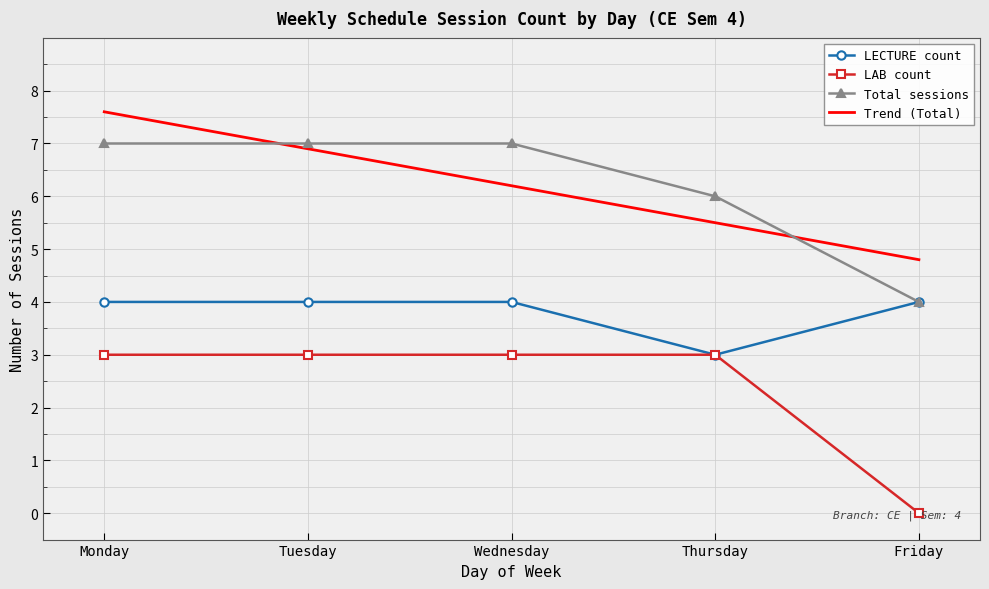

Rank the series by their maximum value, from lowest to highest.

LAB count, LECTURE count, Total sessions